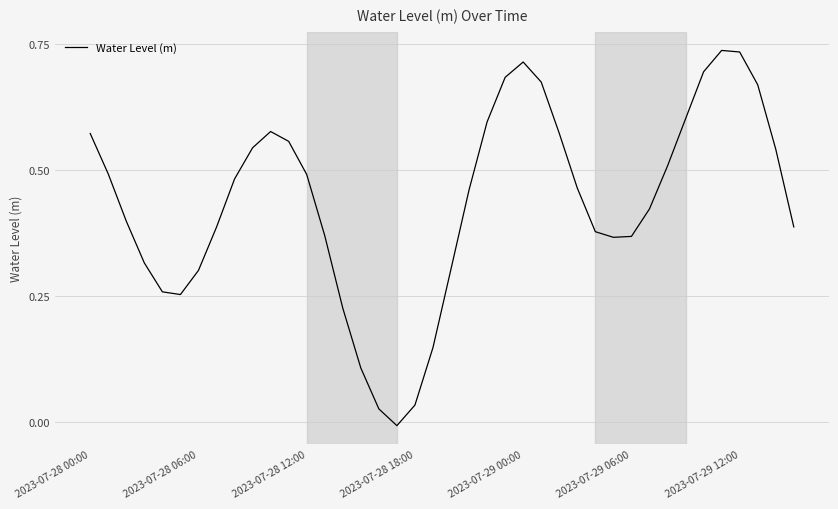

At which label does the data first exceed 0?

2023-07-28 00:00